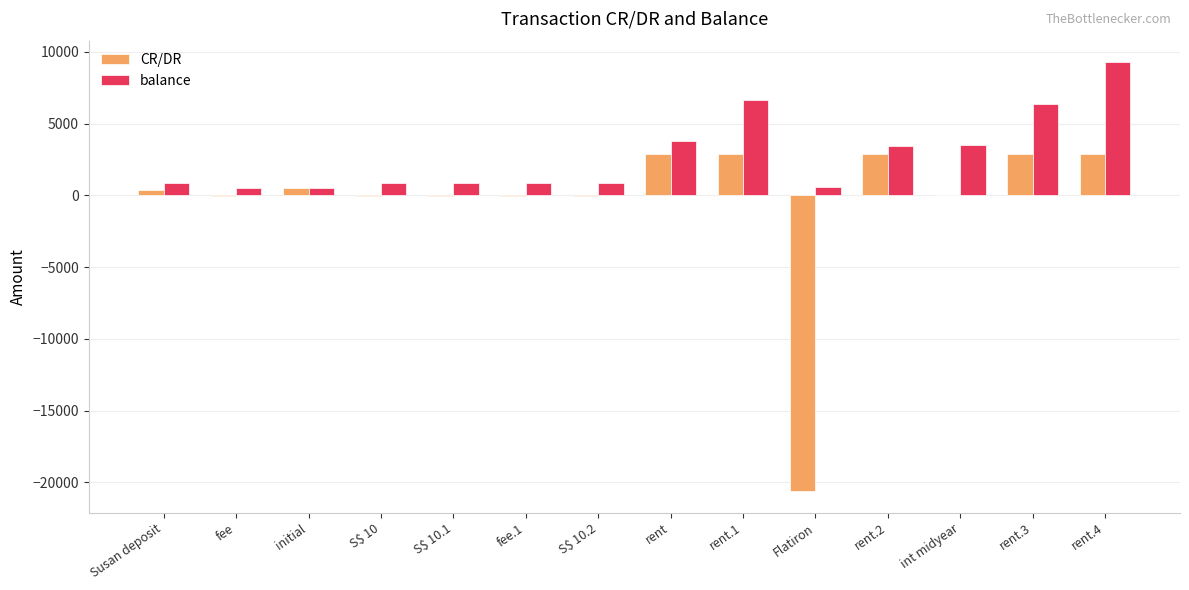

At which category does the chart reach its peak across all series?

rent.4